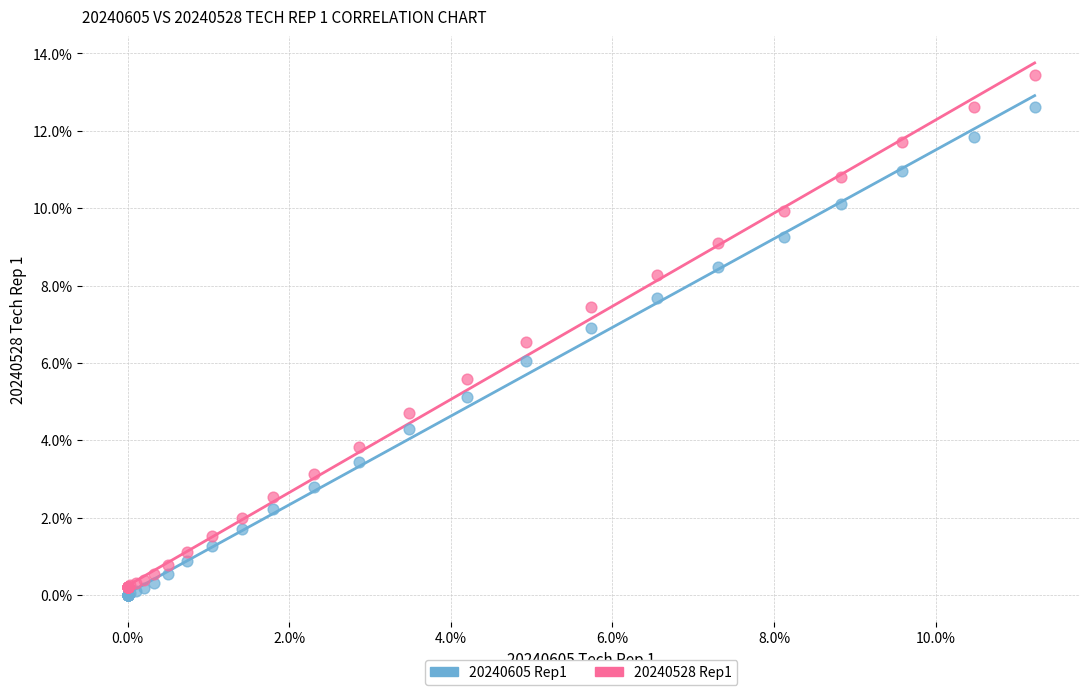

What are all the series names shown in the legend?

20240605 Rep1, 20240528 Rep1